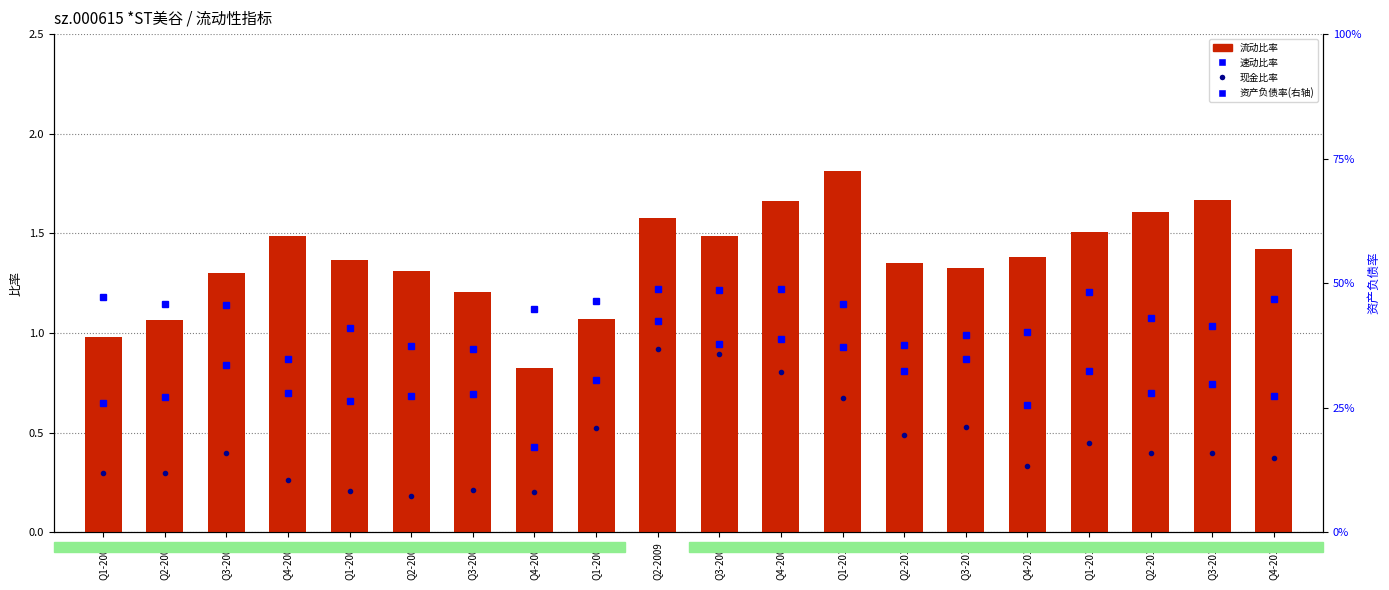

What is the sum of the 流动比率 values at Q2-2009 and Q4-2009?

3.2